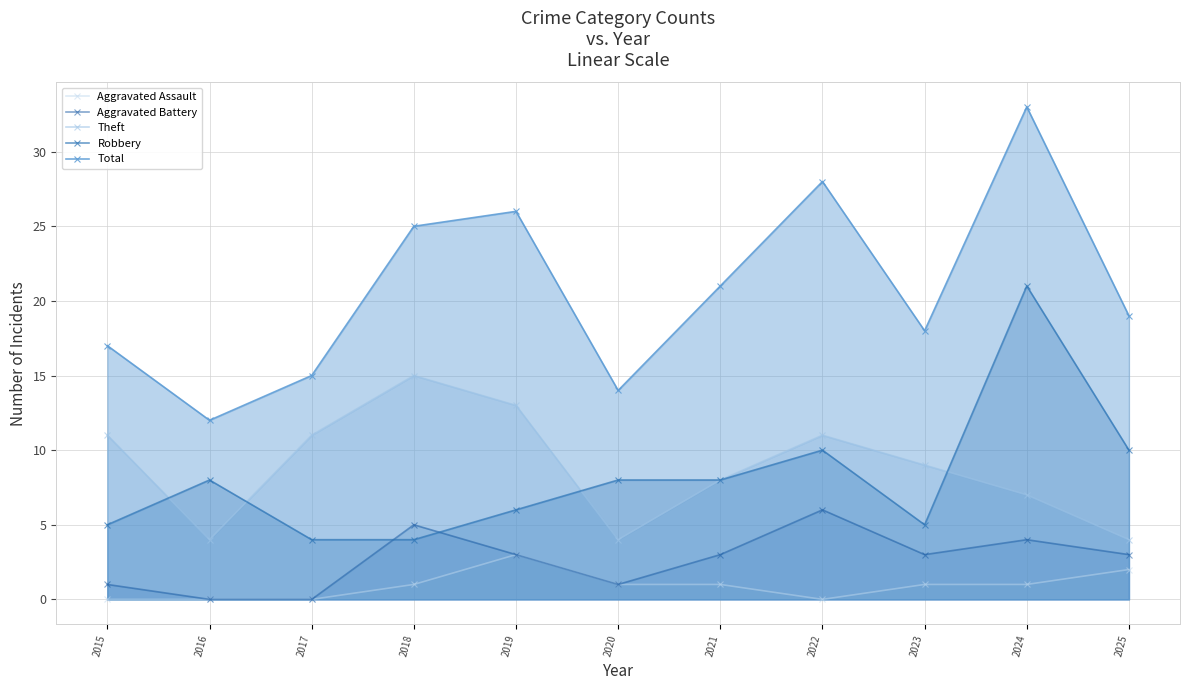

What is the value of the Aggravated Battery point at the 8th from the left?

6